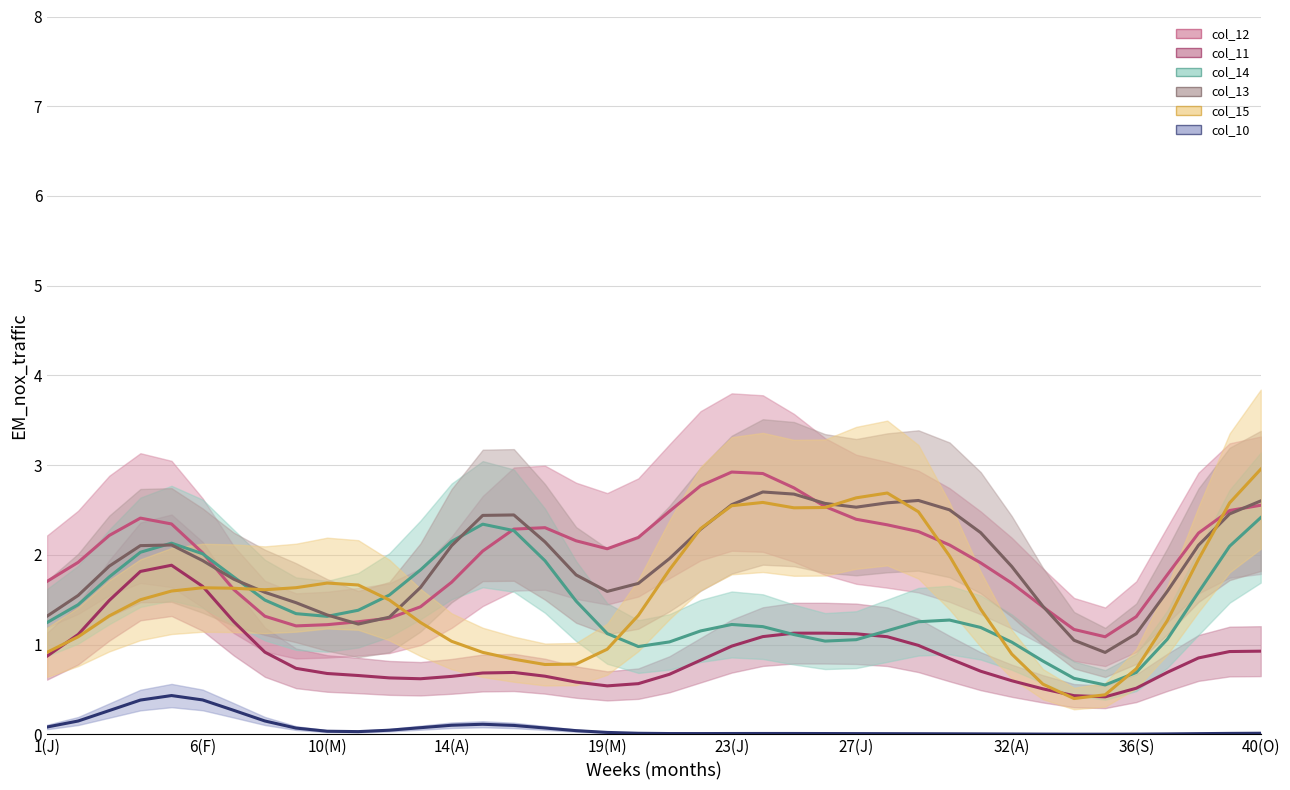

What is the total value across all series at 27(J)?

9.8